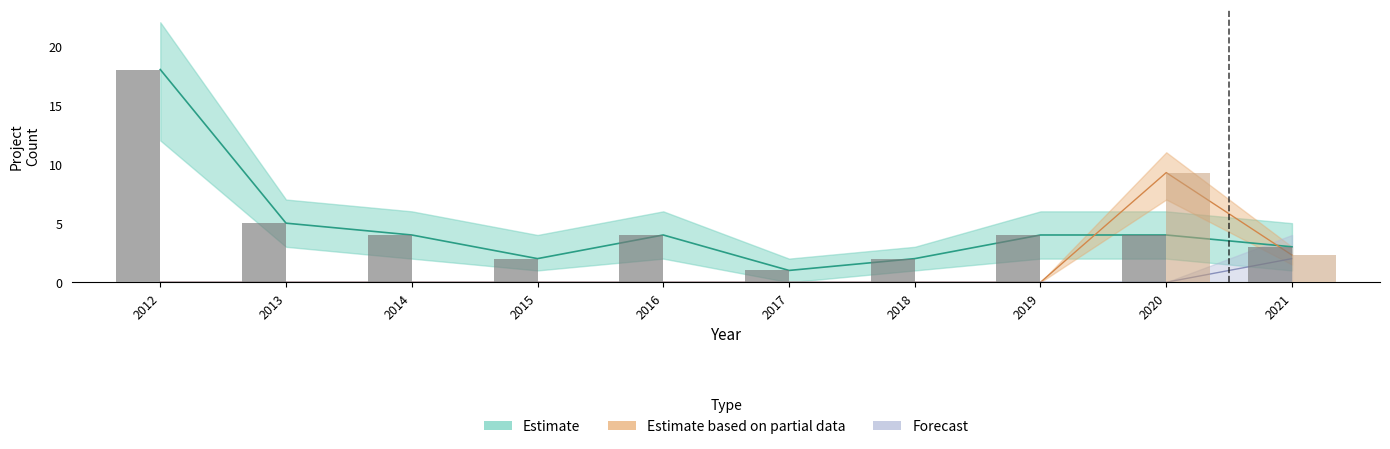

Reading left to right, extract all data points from this chart.

Count: 18.0	5.0	4.0	2.0	4.0	1.0	2.0	4.0	4.0	3.0
Count_upper: 18.0	5.0	4.0	2.0	4.0	1.0	2.0	4.0	4.0	3.0
Investment_partial: 0.0	0.0	0.0	0.0	0.0	0.0	0.0	0.0	9.3	2.3
Investment_partial_upper: 0.0	0.0	0.0	0.0	0.0	0.0	0.0	0.0	9.3	2.3
Forecast: 0.0	0.0	0.0	0.0	0.0	0.0	0.0	0.0	0.0	2.0